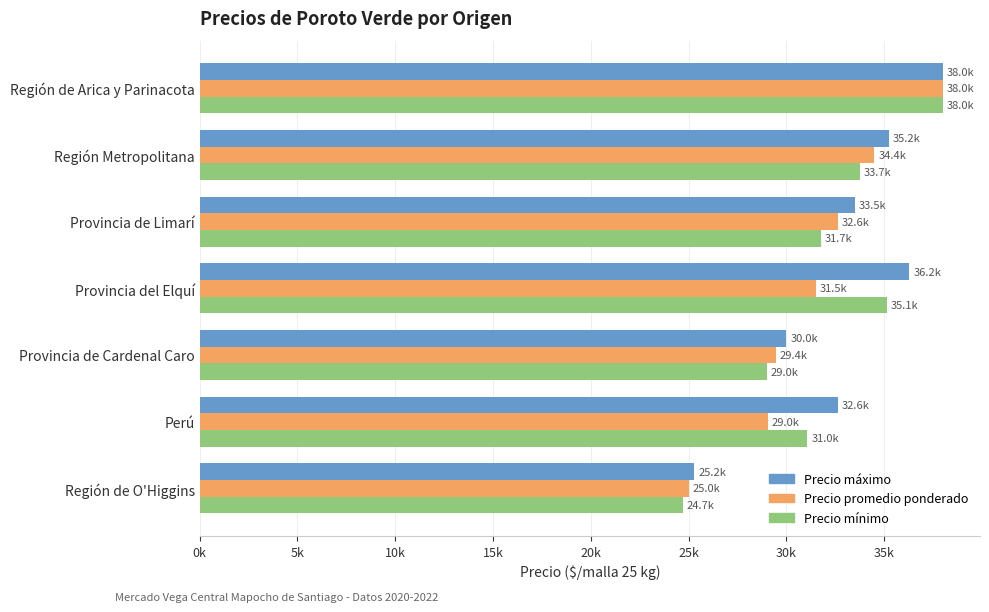

Where is Precio promedio ponderado nearest to the value 31501?

Provincia del Elquí